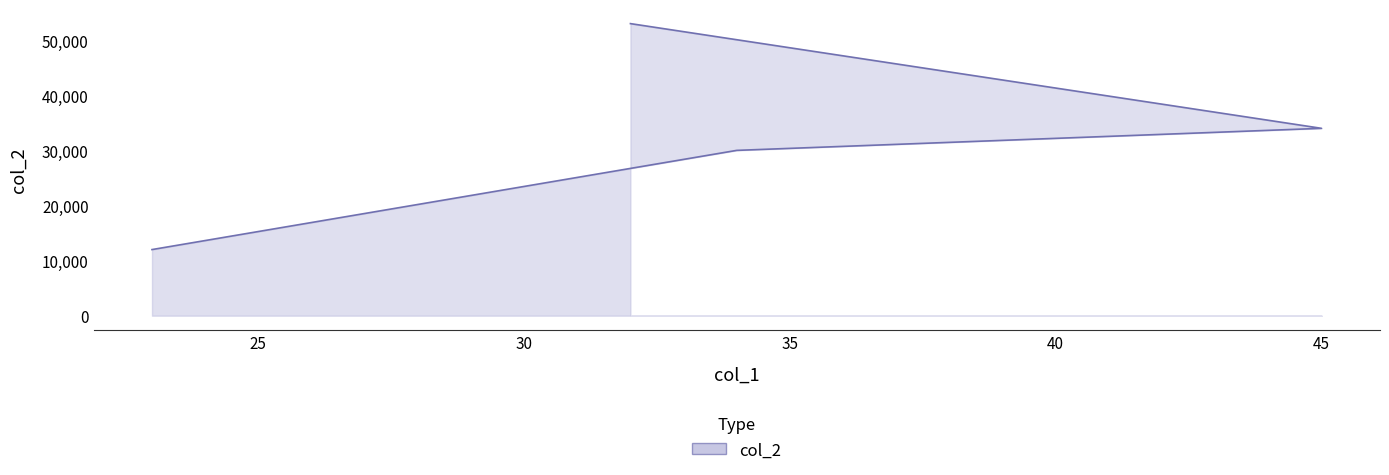

How many lines are shown in the chart?

1